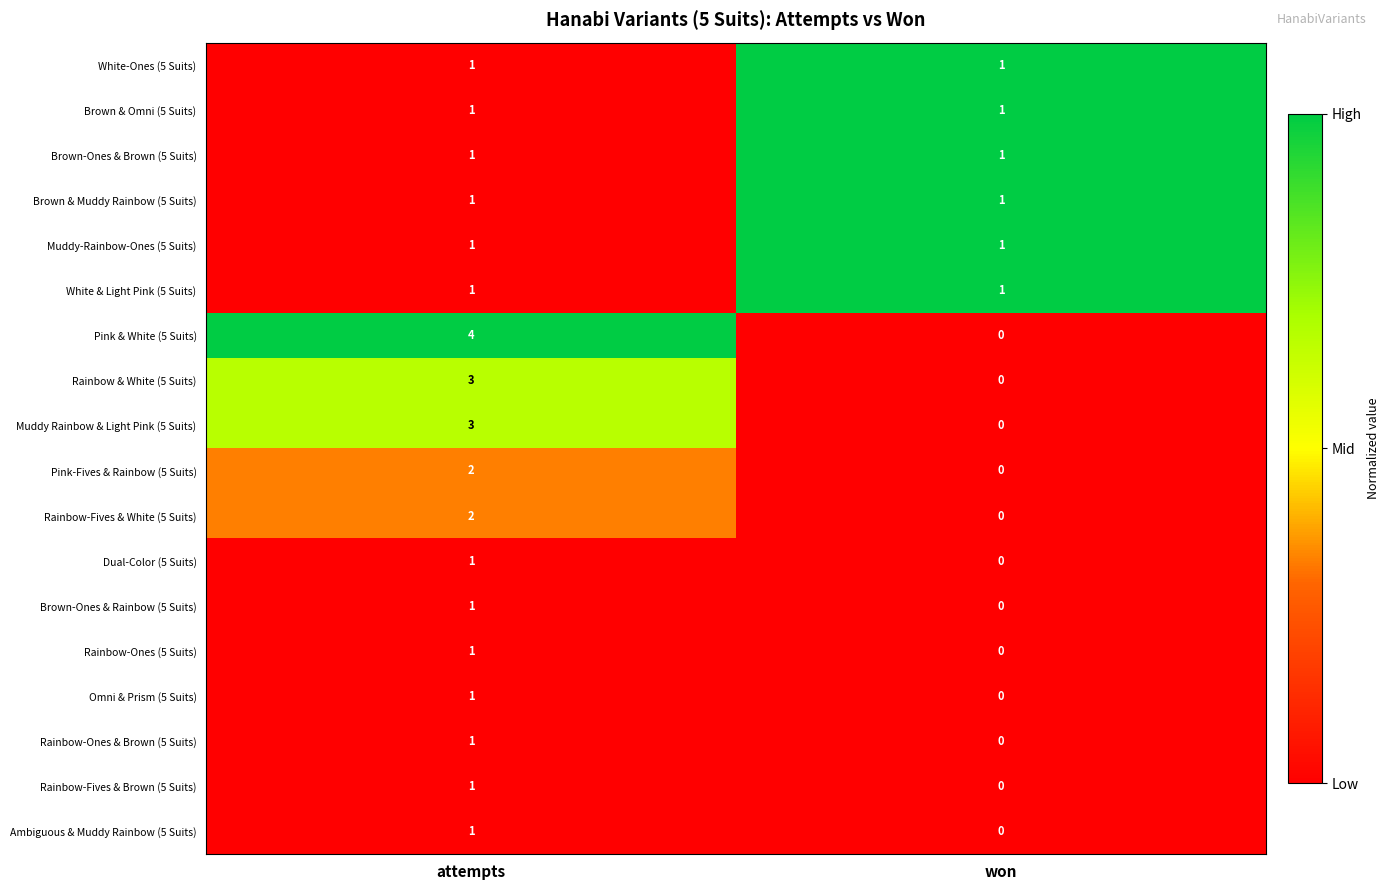

Which series has the widest spread of values?

Pink & White (5 Suits)